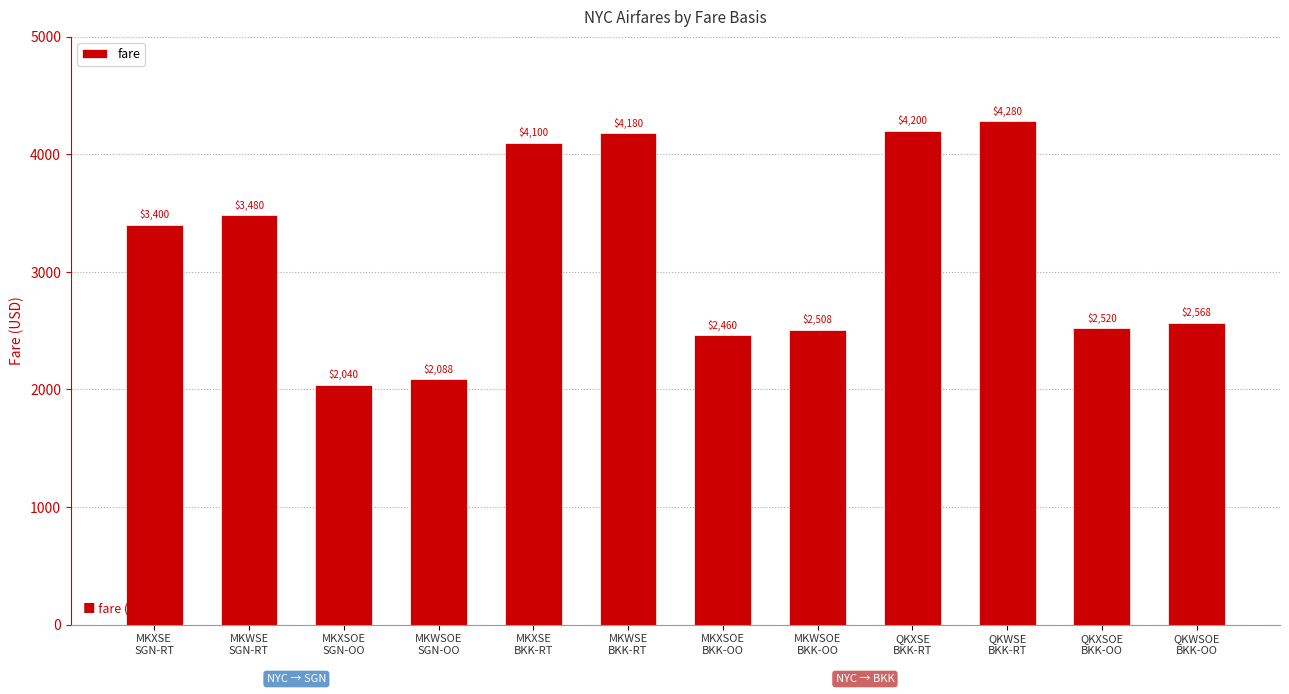

List the labels in order of value, largest first.

QKWSE
BKK-RT, QKXSE
BKK-RT, MKWSE
BKK-RT, MKXSE
BKK-RT, MKWSE
SGN-RT, MKXSE
SGN-RT, QKWSOE
BKK-OO, QKXSOE
BKK-OO, MKWSOE
BKK-OO, MKXSOE
BKK-OO, MKWSOE
SGN-OO, MKXSOE
SGN-OO